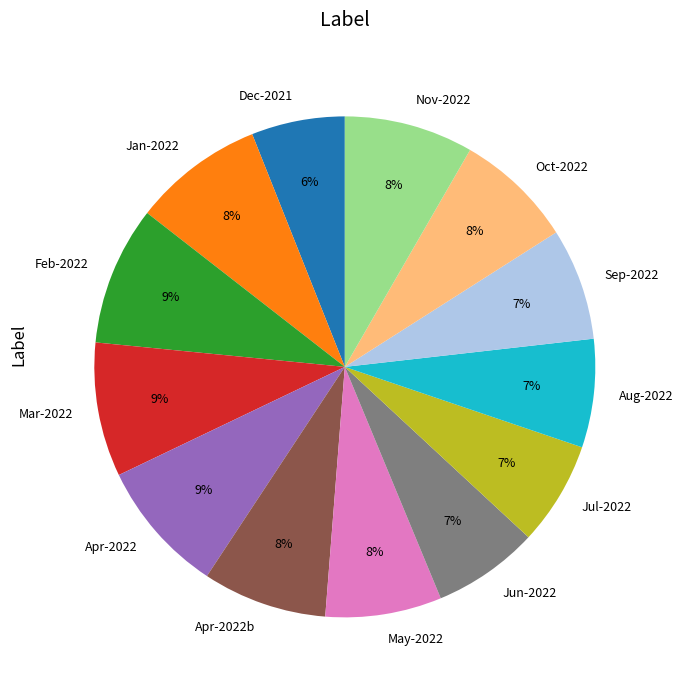

What percentage is the Nov-2022 slice, to the nearest percent?

8%